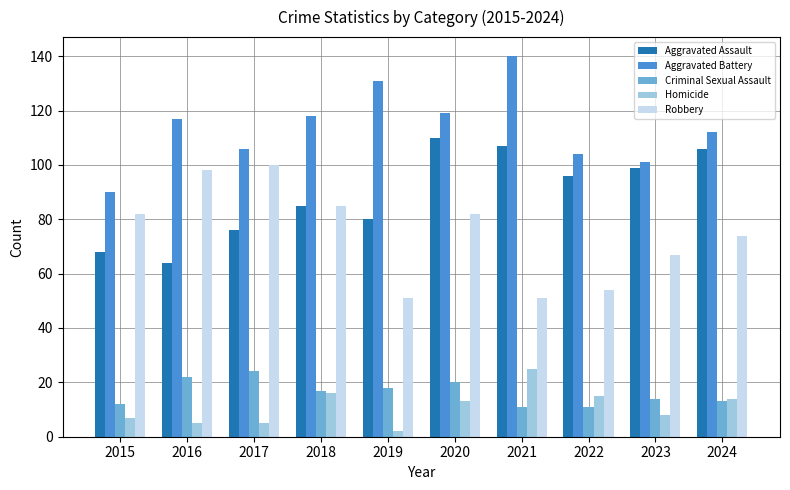

How many series are shown in this chart?

5